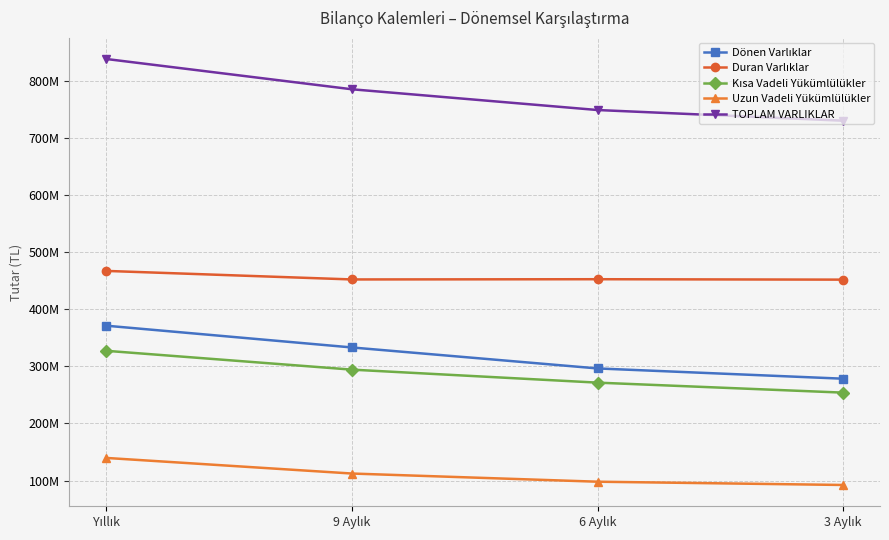

Rank the series at 6 Aylık from lowest to highest value.

Uzun Vadeli Yükümlülükler, Kısa Vadeli Yükümlülükler, Dönen Varlıklar, Duran Varlıklar, TOPLAM VARLIKLAR